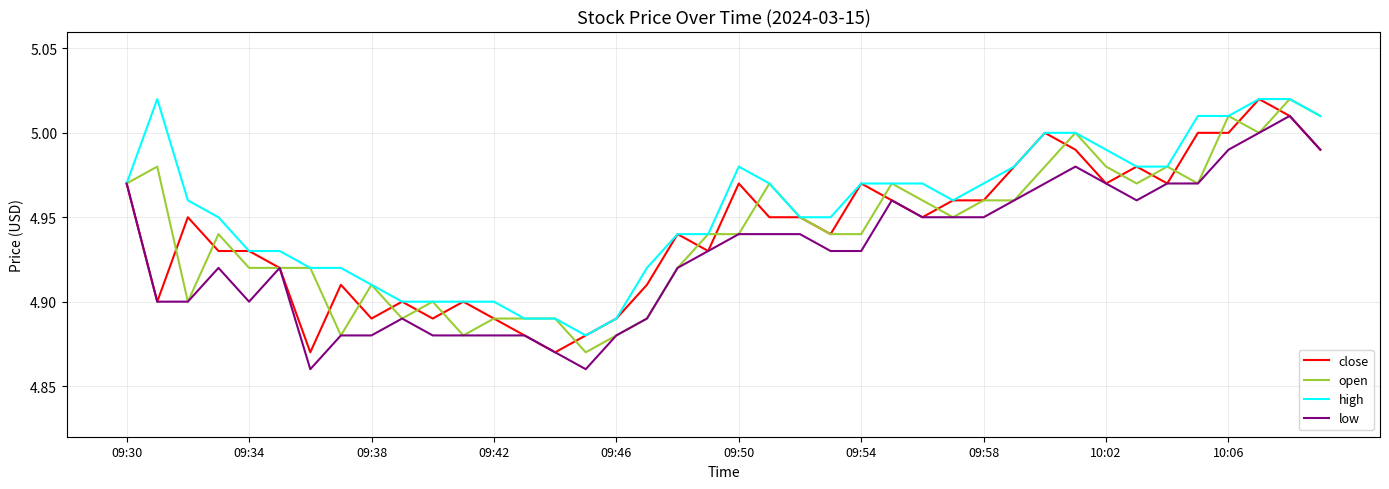

Which series has the largest total across all categories?

high